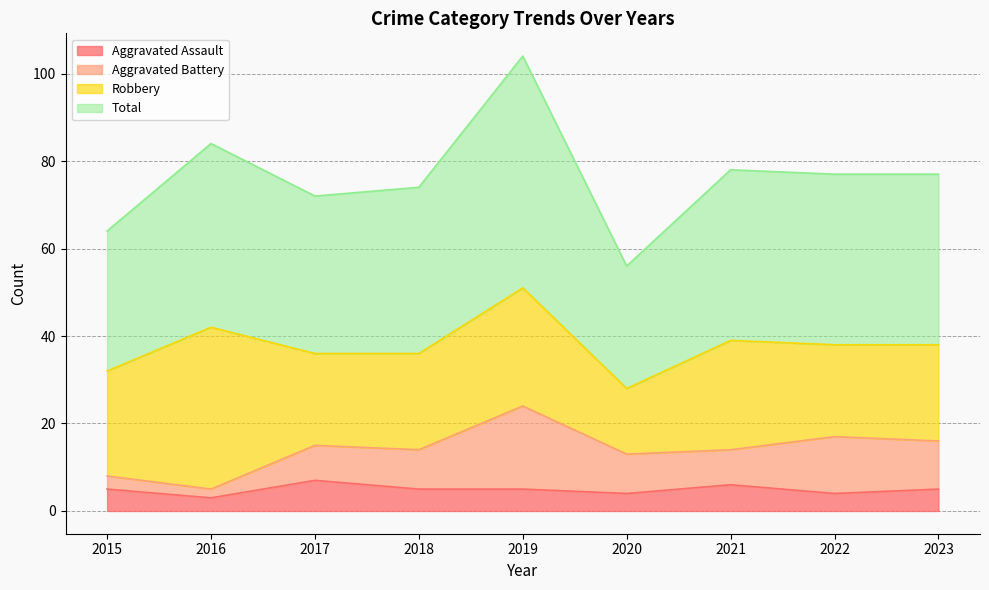

What is the highest value of the Aggravated Assault series?

7